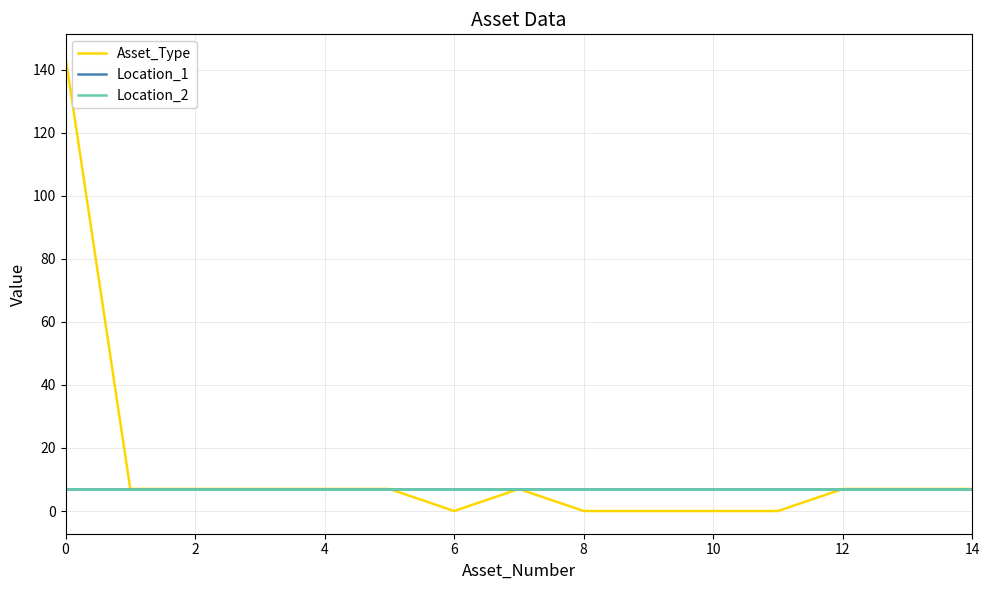

True or false: Location_1 has more than 1 points higher than both neighbors.

False